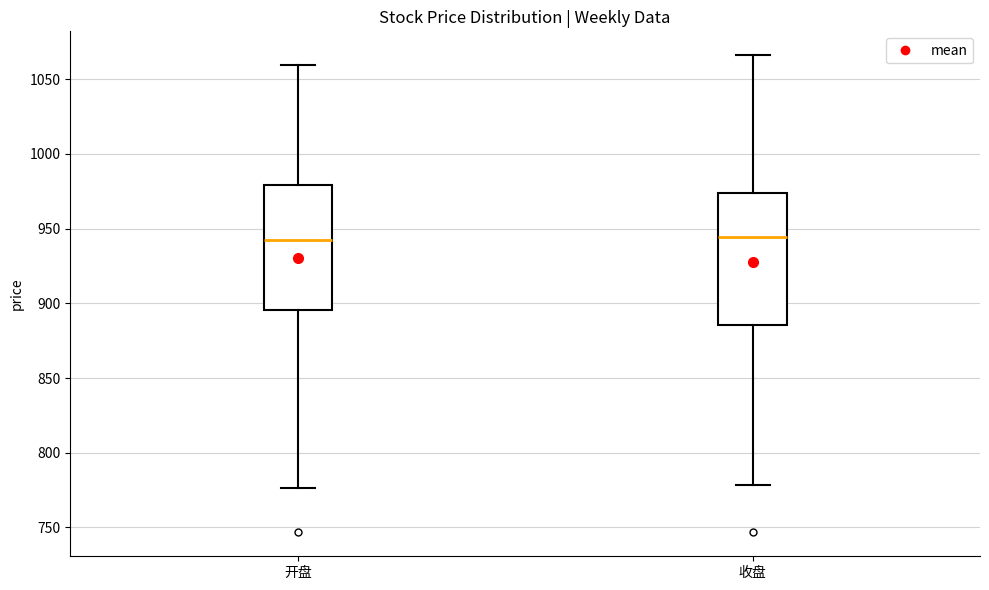

Comparing the boxes themselves (not the whiskers), which one is the tallest?

收盘